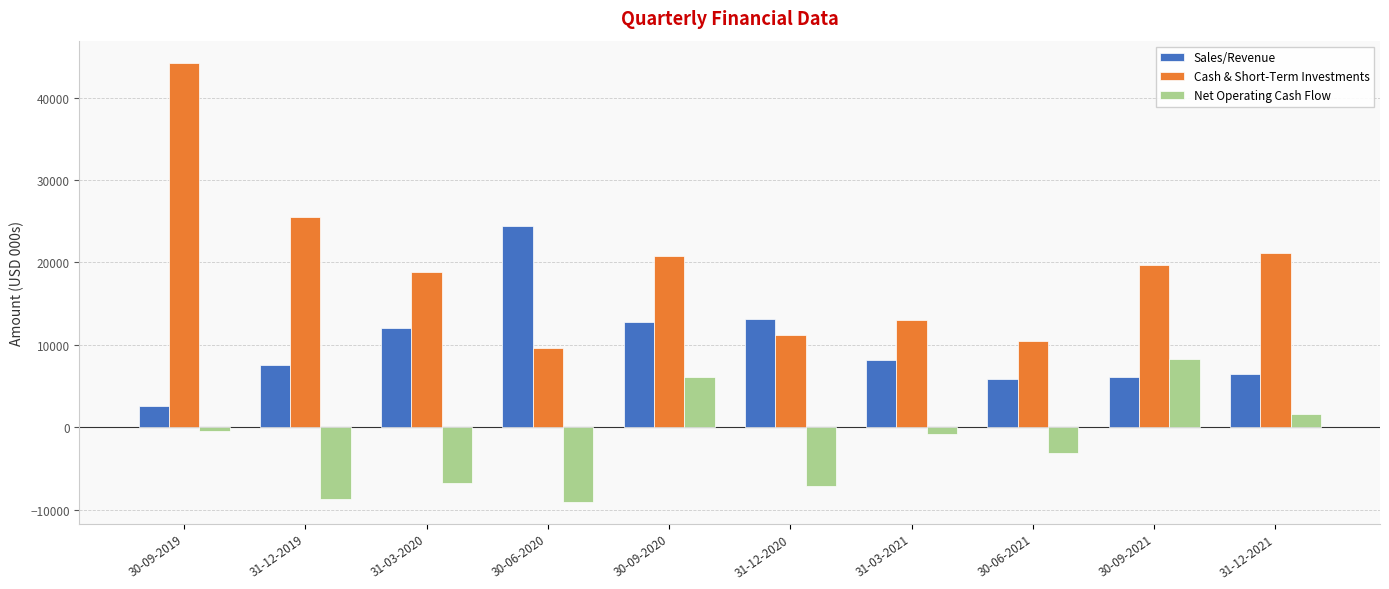

Which category has the highest value across all series?

30-09-2019